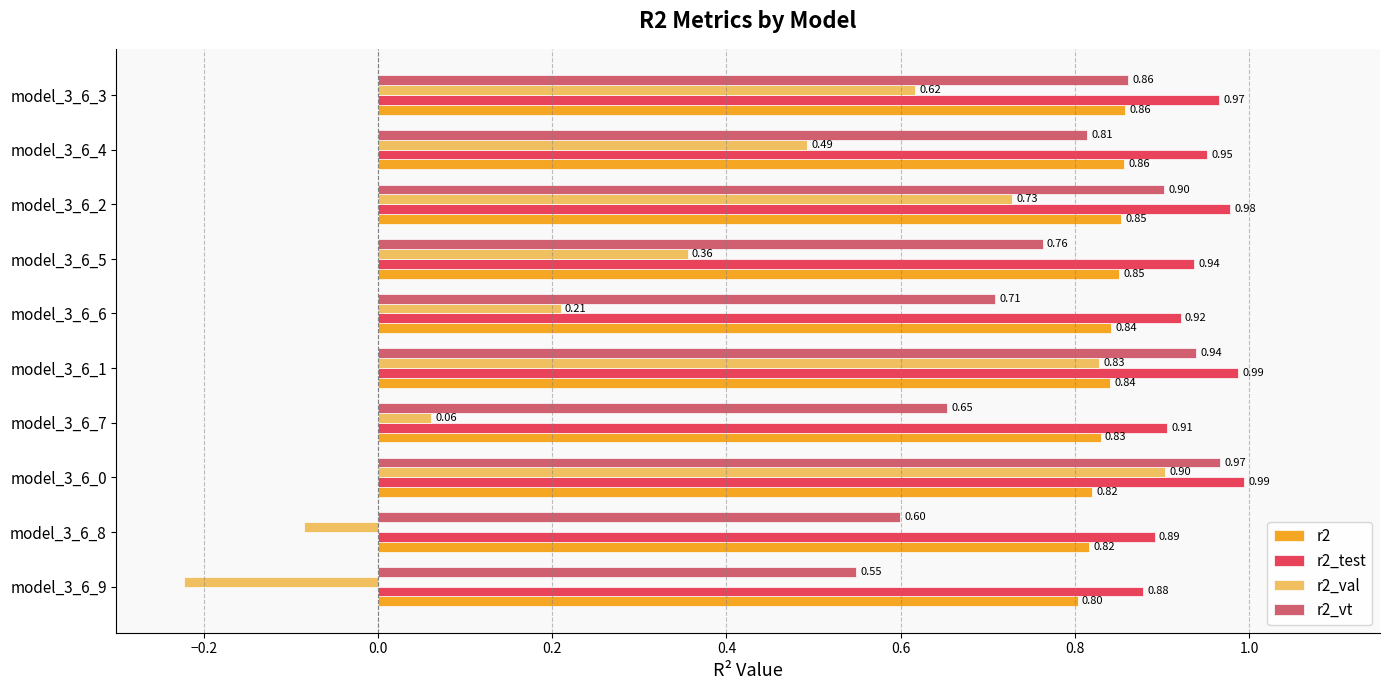

At how many categories does at least one series exceed 0?

10